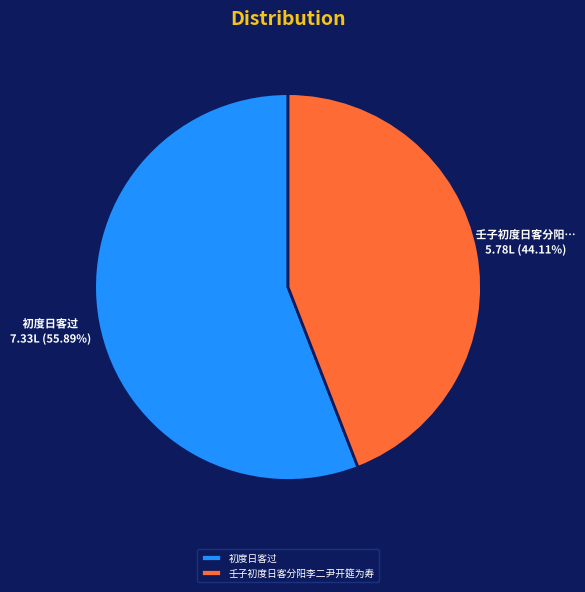

Rank the categories by value from lowest to highest.

壬子初度日客分阳李二尹开筵为寿, 初度日客过